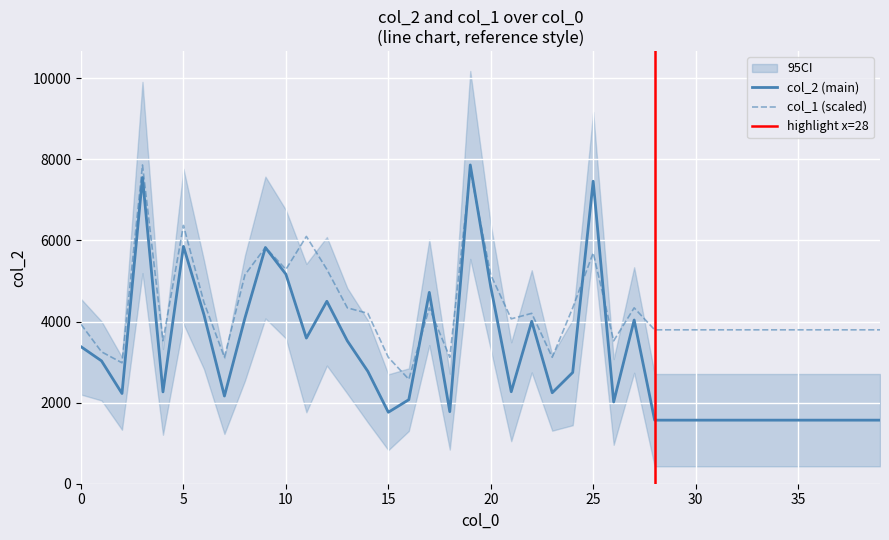

What is the approximate value of col_1 at 23?

3118.1